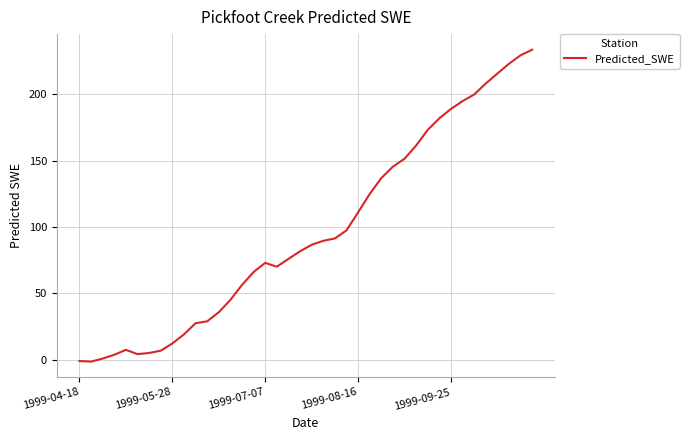

How many values are below 86?

20